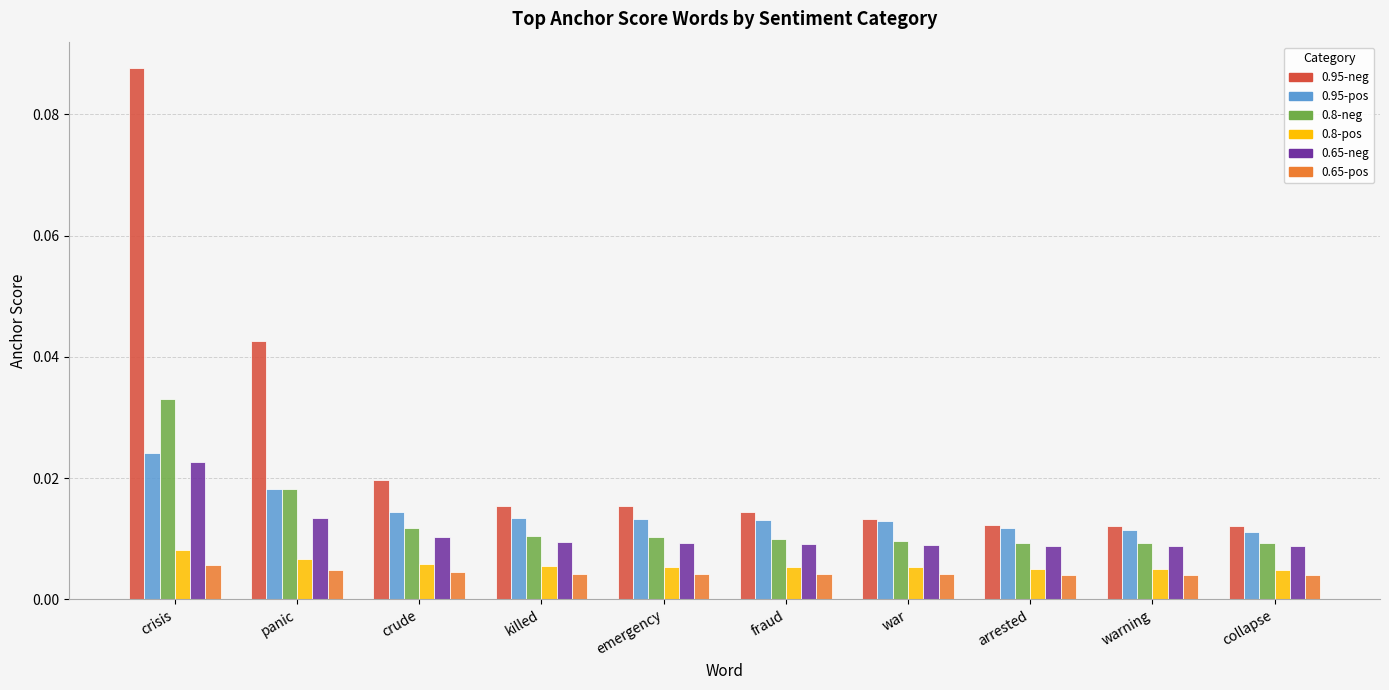

Which label corresponds to the largest value in the chart?

crisis